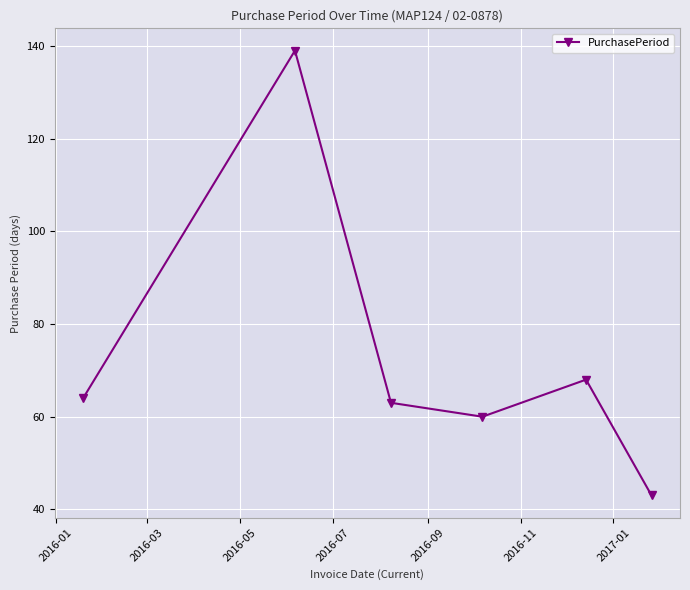

What is the maximum value shown in the chart?

139